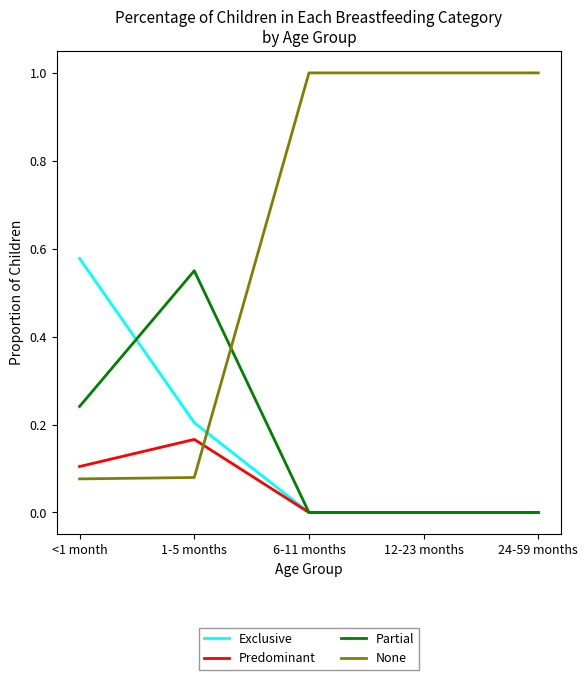

Which series has the widest spread of values?

None